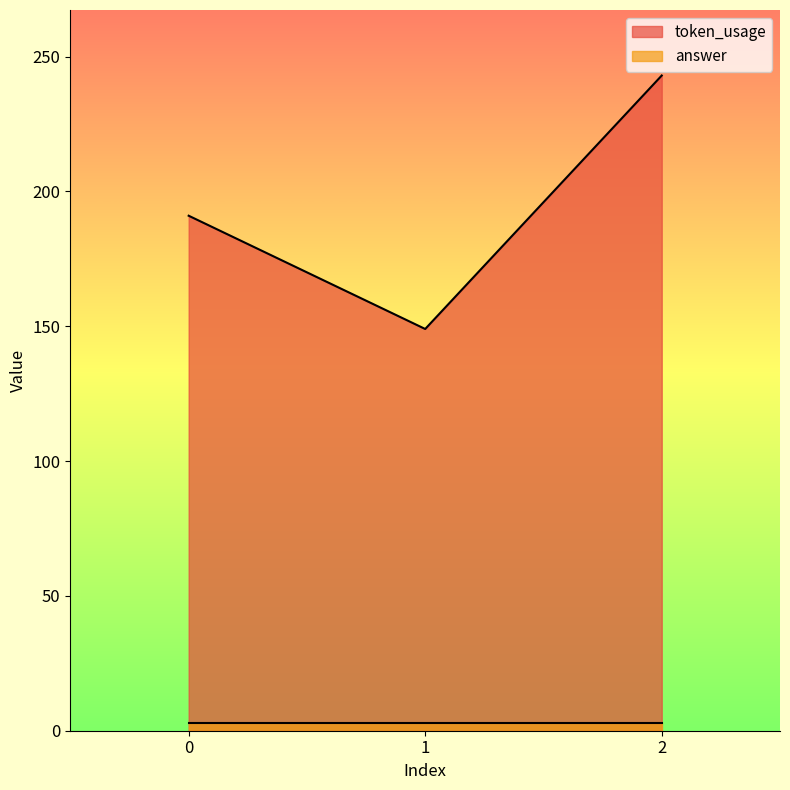

Where does the data first go above 191?

2